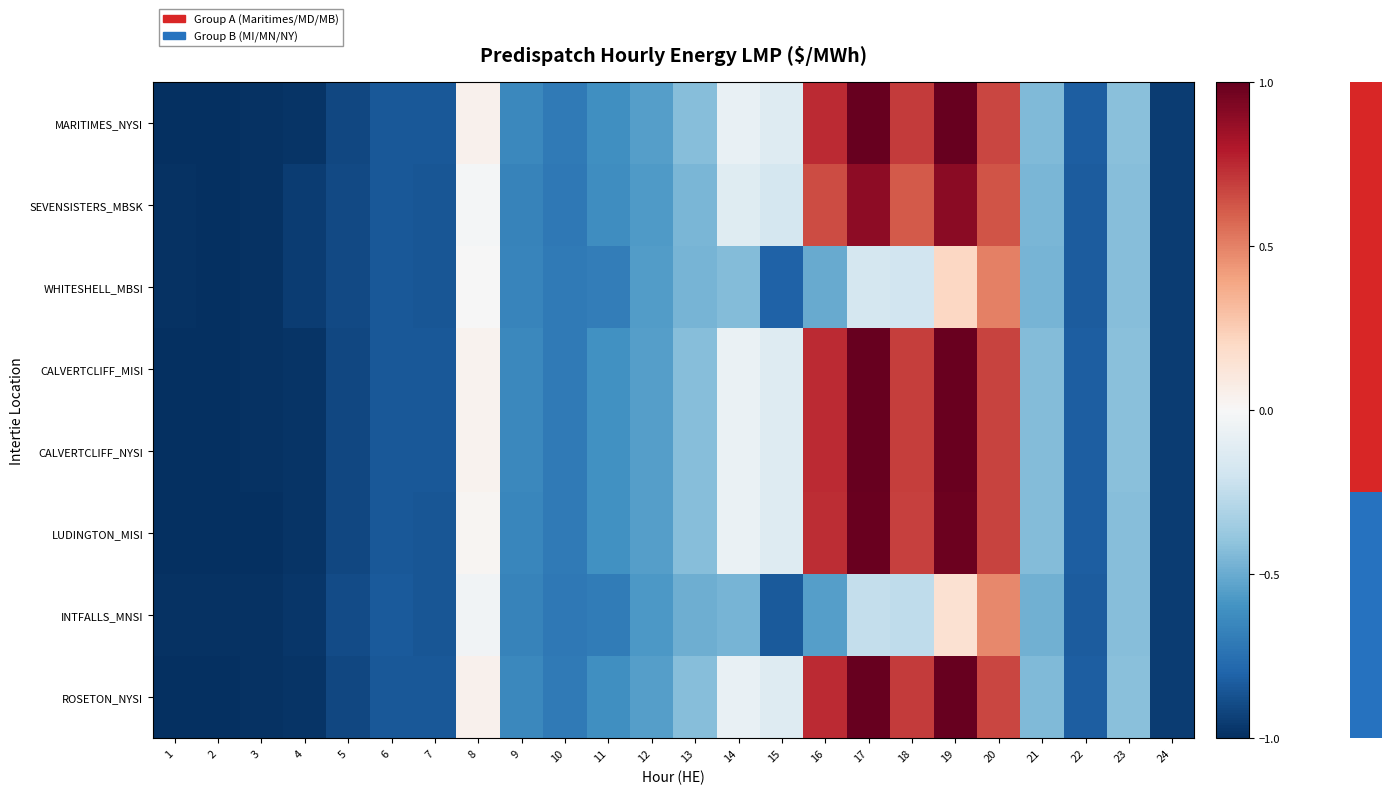

Reading left to right, extract all data points from this chart.

row_0: -1.0	-1.0	-1.0	-1.0	-0.9	-0.8	-0.9	0.0	-0.6	-0.7	-0.6	-0.5	-0.4	-0.1	-0.1	0.7	1.0	0.7	1.0	0.7	-0.4	-0.8	-0.4	-1.0
row_1: -1.0	-1.0	-1.0	-1.0	-0.9	-0.8	-0.9	-0.0	-0.7	-0.7	-0.6	-0.6	-0.5	-0.1	-0.2	0.7	0.9	0.6	0.9	0.6	-0.5	-0.8	-0.4	-0.9
row_2: -1.0	-1.0	-1.0	-1.0	-0.9	-0.8	-0.9	-0.0	-0.7	-0.7	-0.7	-0.6	-0.5	-0.4	-0.8	-0.5	-0.2	-0.2	0.2	0.5	-0.5	-0.8	-0.4	-0.9
row_3: -1.0	-1.0	-1.0	-1.0	-0.9	-0.8	-0.9	0.0	-0.6	-0.7	-0.6	-0.5	-0.4	-0.1	-0.1	0.7	1.0	0.7	1.0	0.7	-0.4	-0.8	-0.4	-1.0
row_4: -1.0	-1.0	-1.0	-1.0	-0.9	-0.8	-0.9	0.0	-0.6	-0.7	-0.6	-0.5	-0.4	-0.1	-0.1	0.7	1.0	0.7	1.0	0.7	-0.4	-0.8	-0.4	-1.0
row_5: -1.0	-1.0	-1.0	-1.0	-0.9	-0.9	-0.9	0.0	-0.7	-0.7	-0.6	-0.5	-0.4	-0.1	-0.1	0.7	1.0	0.7	1.0	0.7	-0.4	-0.8	-0.4	-1.0
row_6: -1.0	-1.0	-1.0	-1.0	-0.9	-0.8	-0.9	-0.0	-0.7	-0.7	-0.7	-0.6	-0.5	-0.5	-0.8	-0.5	-0.2	-0.3	0.1	0.5	-0.5	-0.8	-0.4	-0.9
row_7: -1.0	-1.0	-1.0	-1.0	-0.9	-0.8	-0.9	0.0	-0.6	-0.7	-0.6	-0.5	-0.4	-0.1	-0.1	0.7	1.0	0.7	1.0	0.7	-0.4	-0.8	-0.4	-1.0